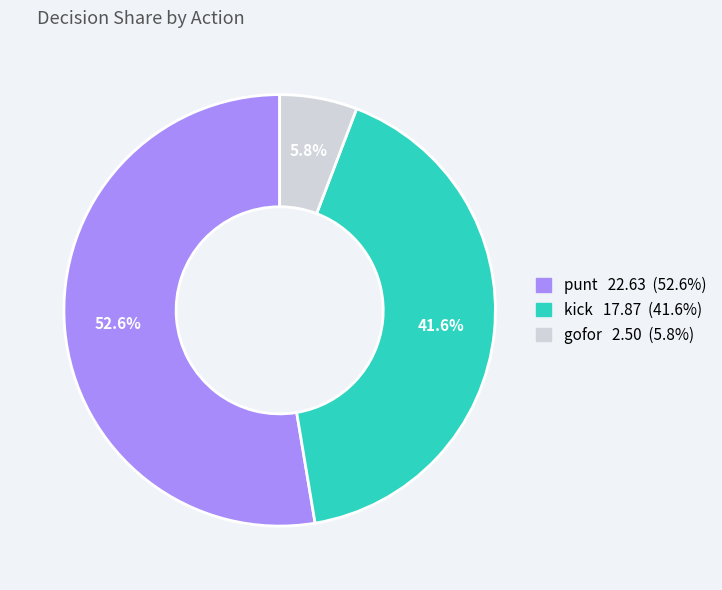

Does any single category account for the majority?

Yes